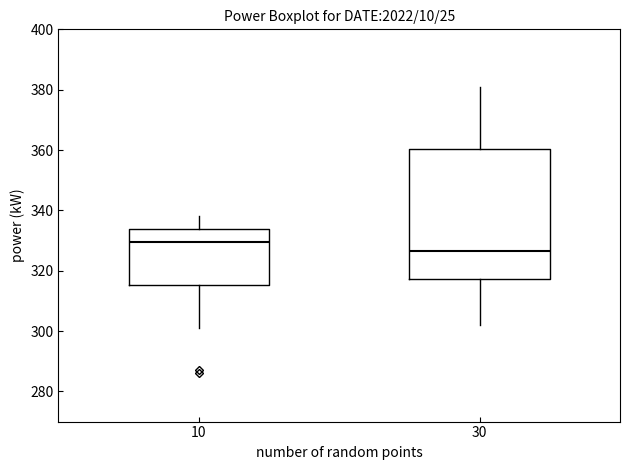

Reading left to right, transcribe this box plot: for each box, give where its median line is, the range the box spans, and where its two whiskers end, as read against the y-axis. The values are not printed on the chart, so give them approximately, as read against the axis.

10: median 330, box 316 to 334, whiskers 302 to 338
30: median 326, box 318 to 360, whiskers 302 to 382